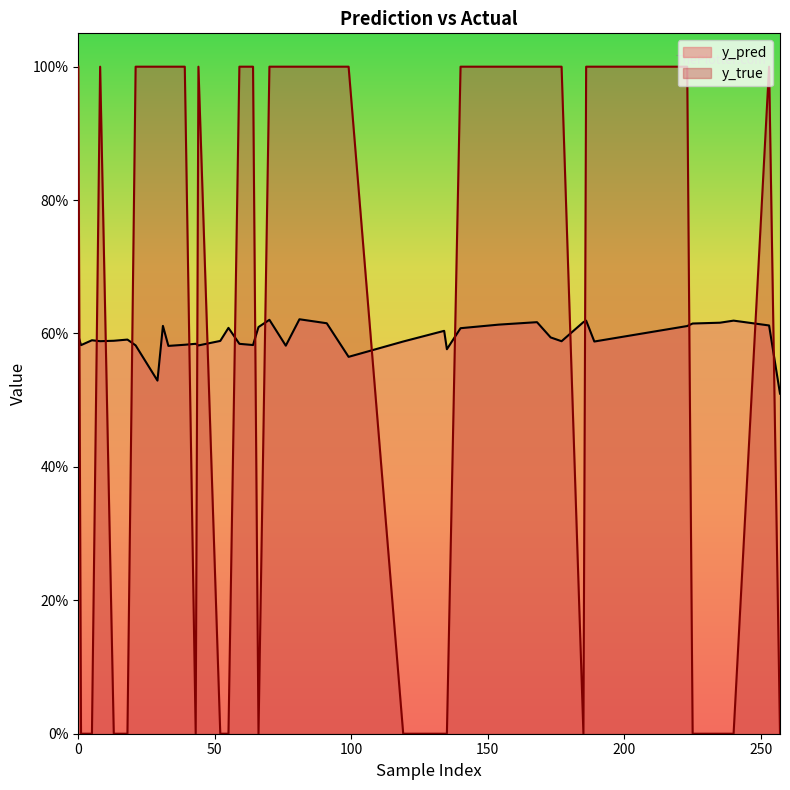

At which category does the chart reach its minimum across all series?

43